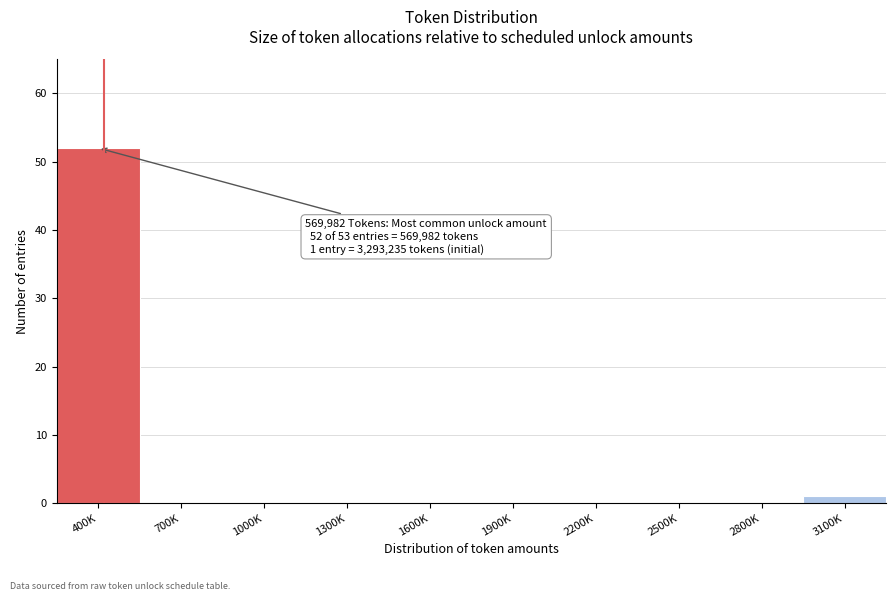

Reading left to right, extract all data points from this chart.

400K=52	700K=0	1000K=0	1300K=0	1600K=0	1900K=0	2200K=0	2500K=0	2800K=0	3100K=1